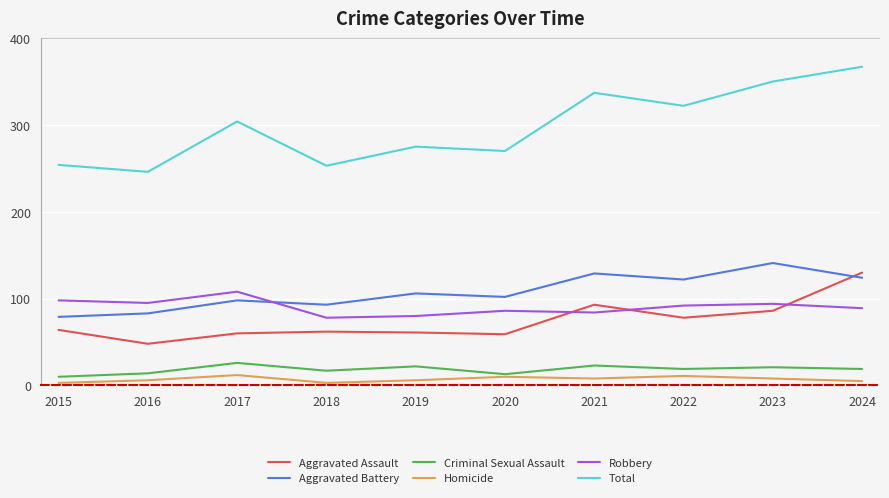

What is the greatest value displayed?

367